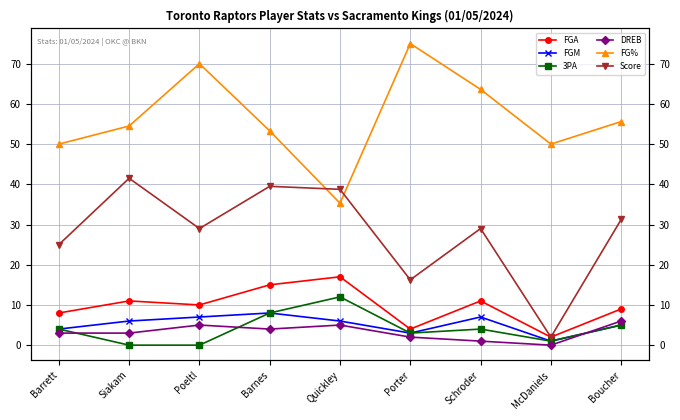

What is the sum of the FG% values at Barrett and Poeltl?

120.0